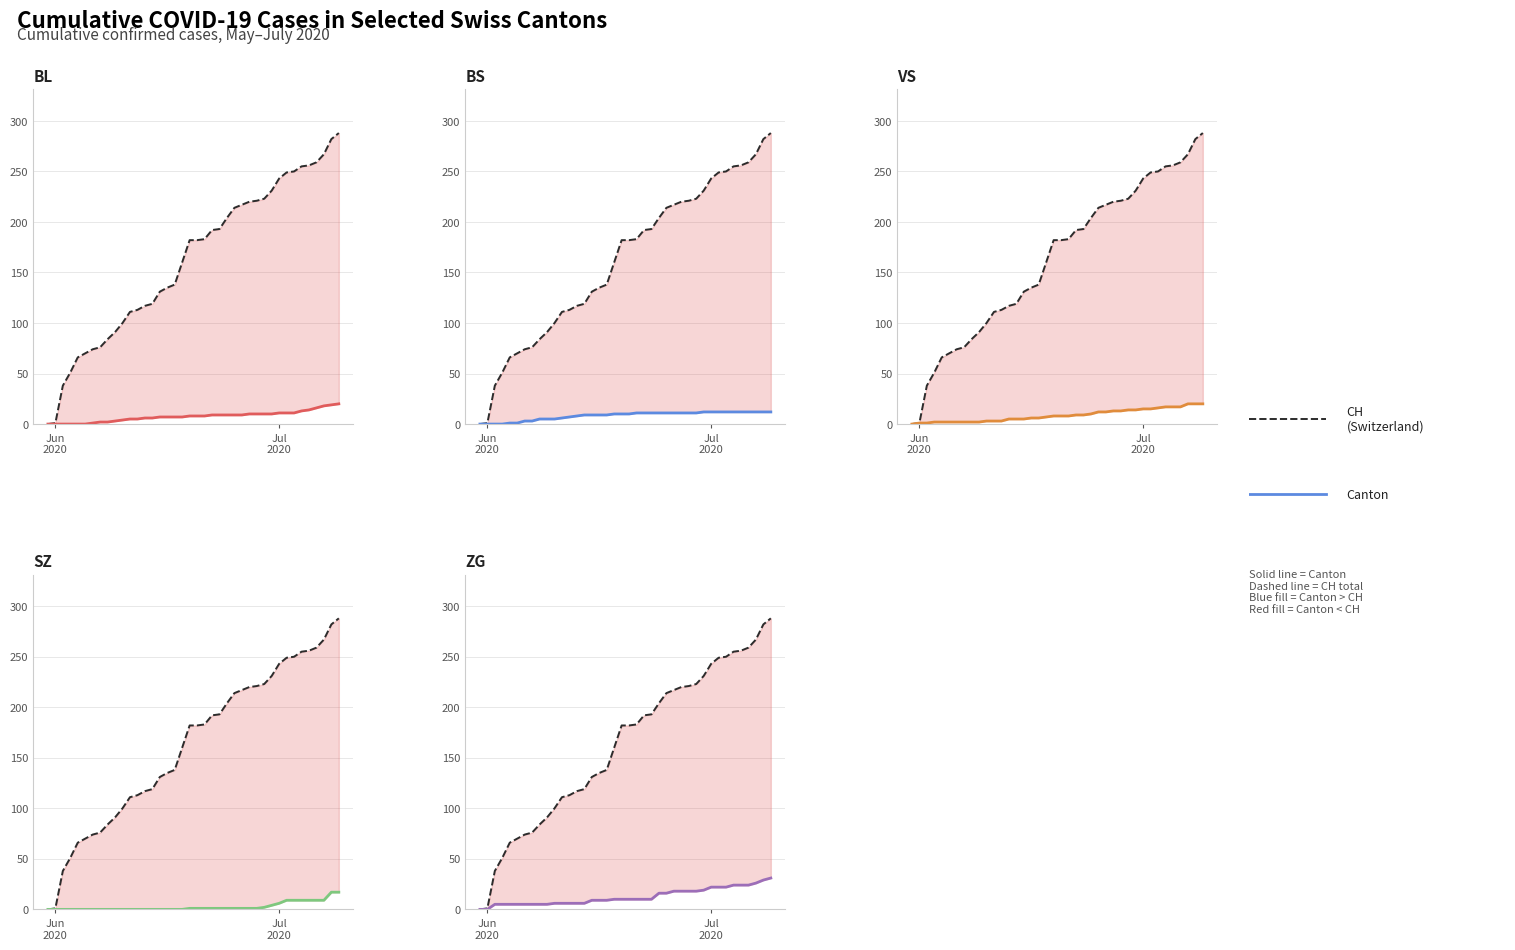

Count the number of categories in the chart.

40